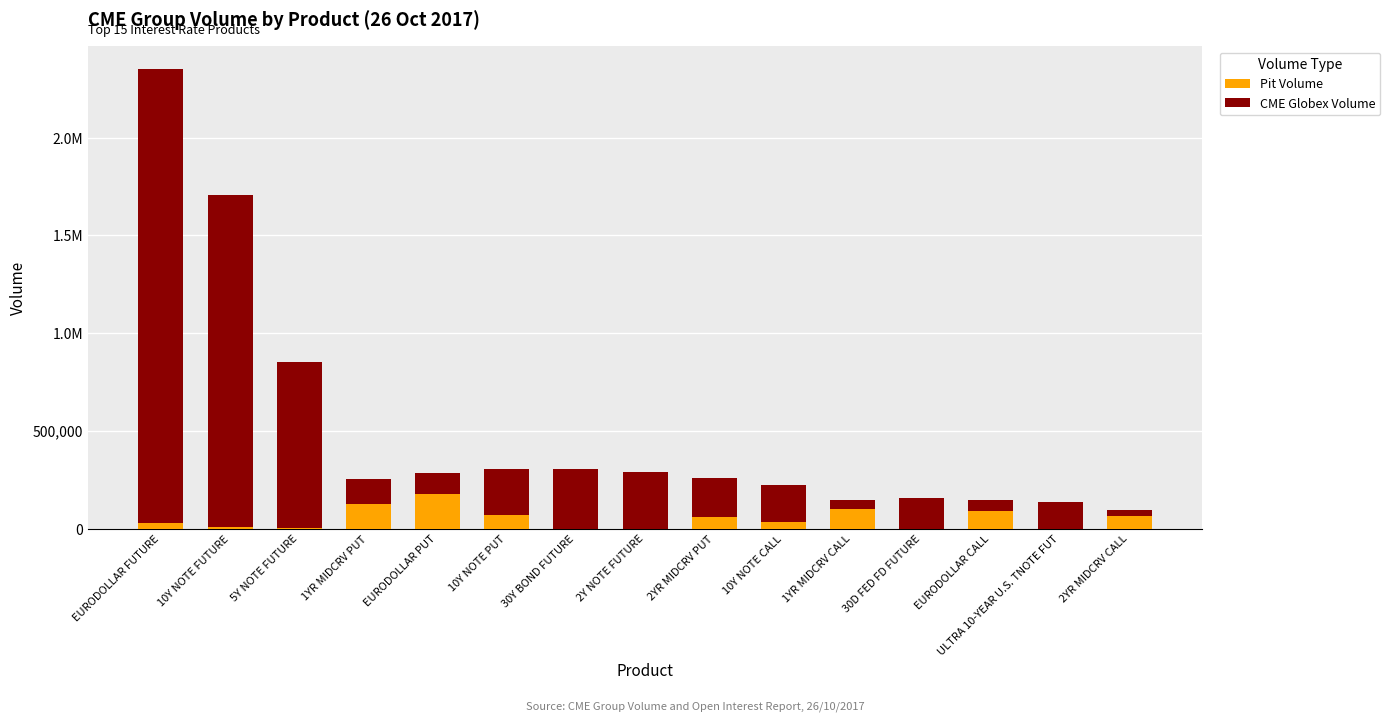

What is the average value of the CME Globex Volume series?

450254